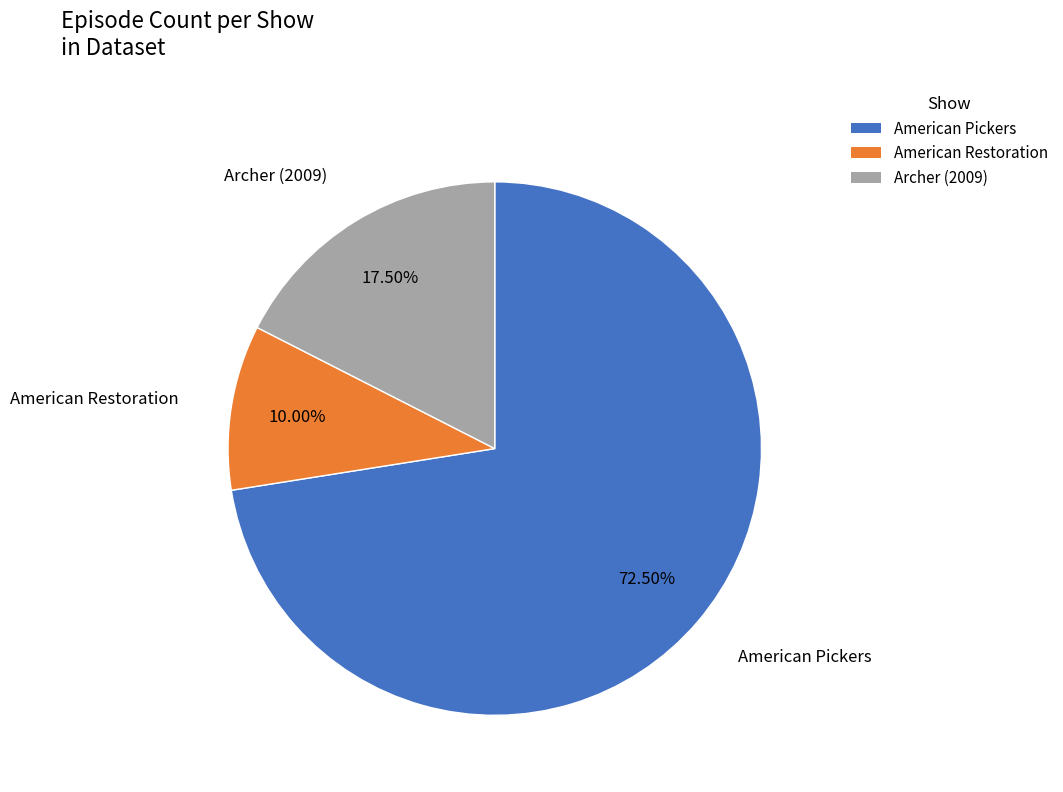

Rank the categories by value from lowest to highest.

American Restoration, Archer (2009), American Pickers